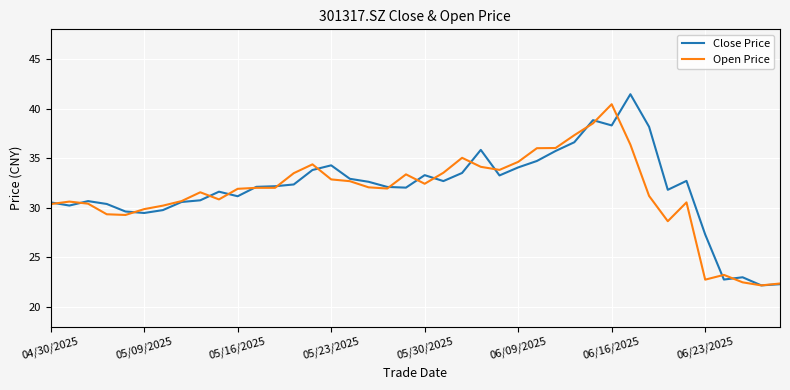

What are all the series names shown in the legend?

Close Price, Open Price